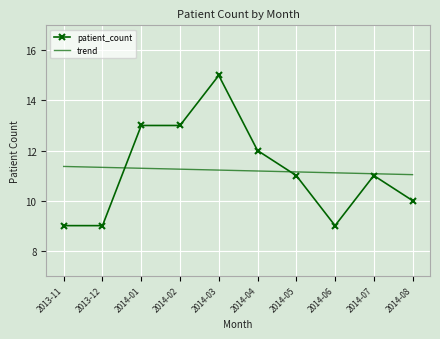

Count the number of data series in this chart.

2